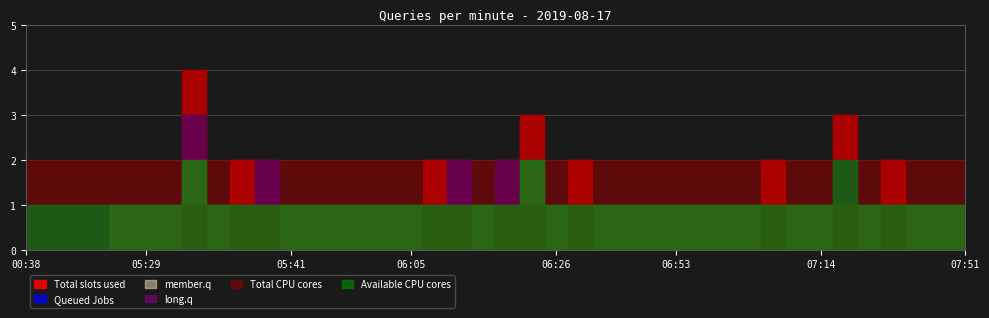

What are all the series names shown in the legend?

Total slots used, Queued Jobs, member.q, long.q, Total CPU cores, Available CPU cores